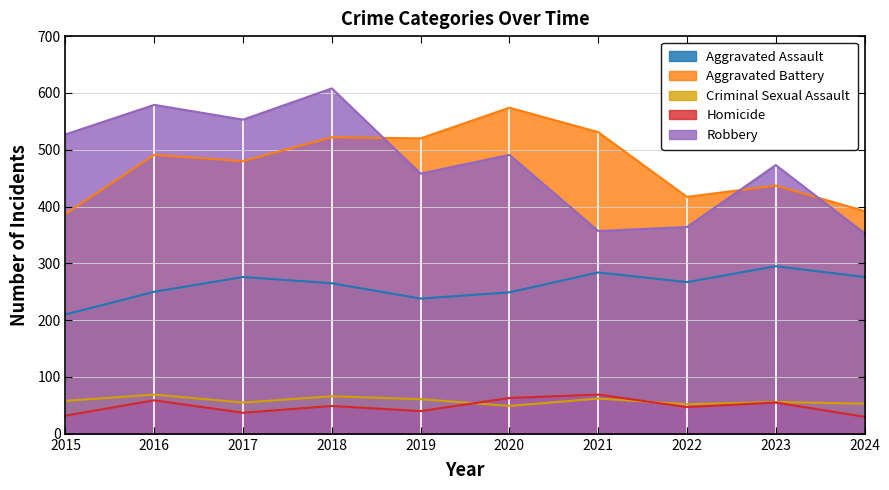

What is the value of the Criminal Sexual Assault point at the 1st from the left?

58